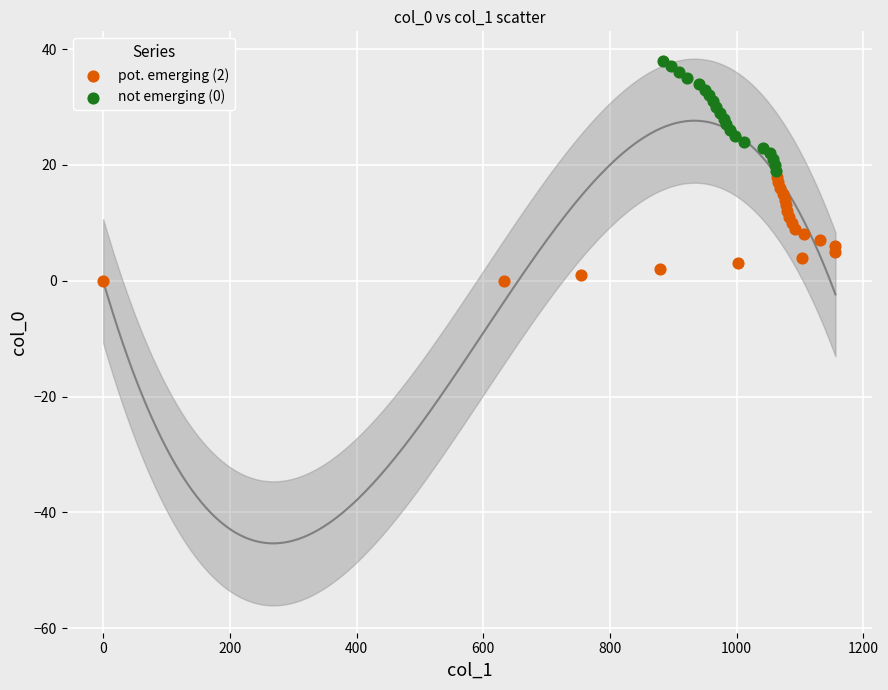

Which series reaches the minimum Y coordinate?

pot. emerging (2)